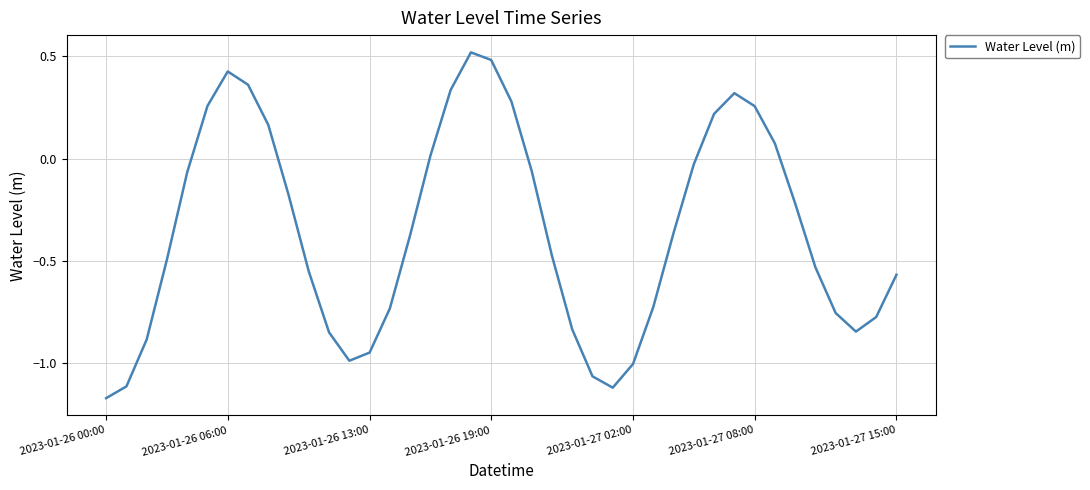

What is the difference between the maximum and minimum values?

1.7